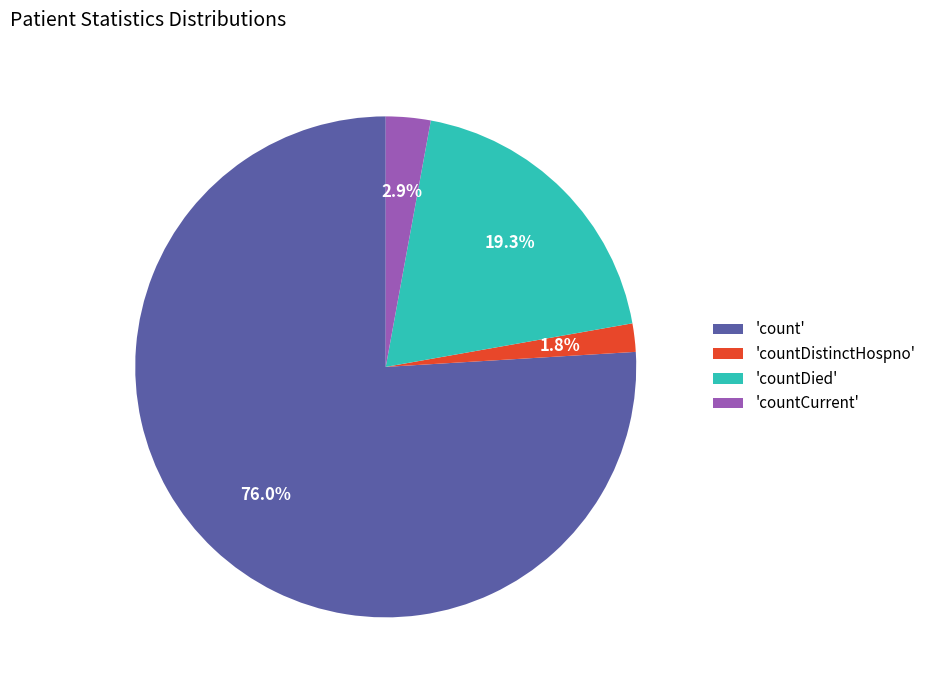

Rank the categories by value from lowest to highest.

'countDistinctHospno', 'countCurrent', 'countDied', 'count'